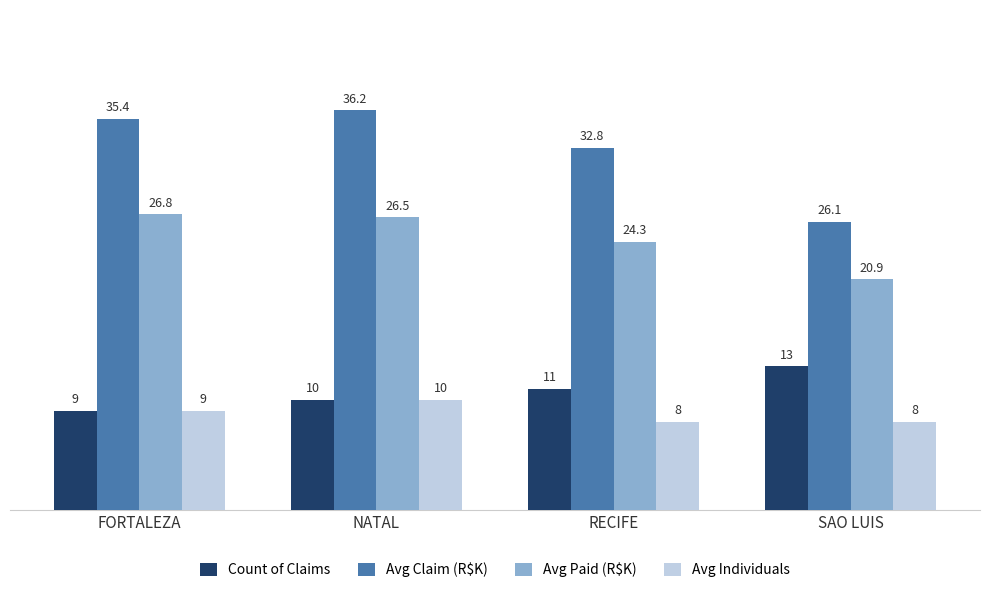

Which series has the widest spread of values?

Avg Claim (R$K)